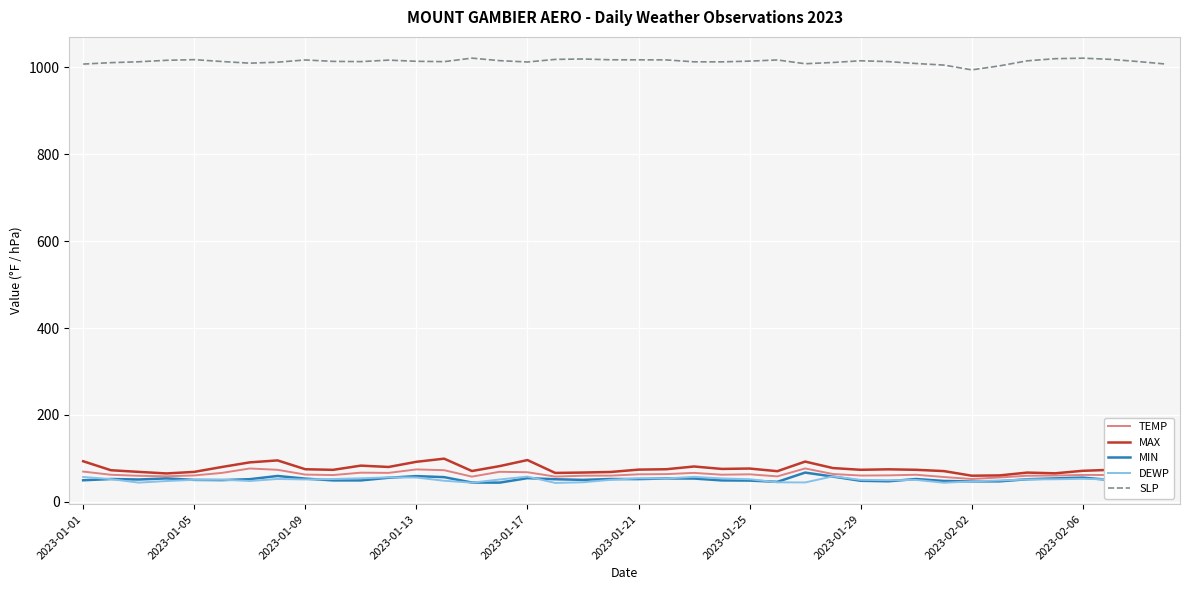

What is the maximum value for SLP?

1020.8